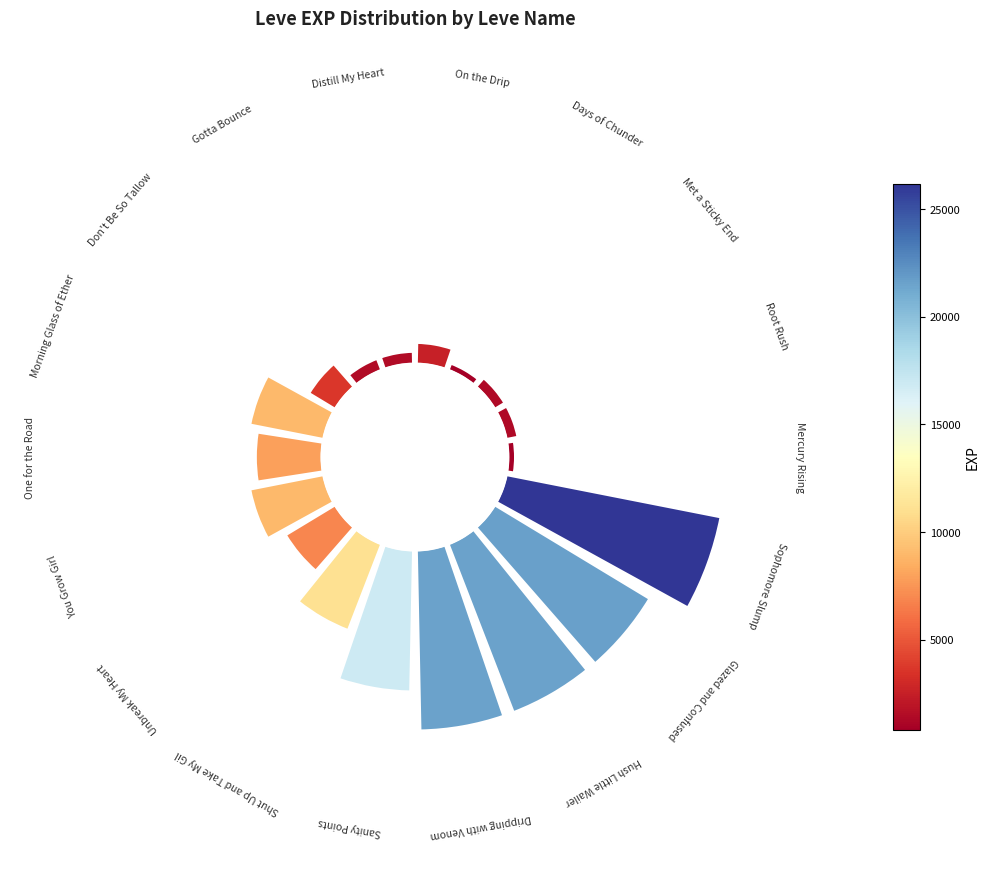

Count the number of slices in the pie.

18